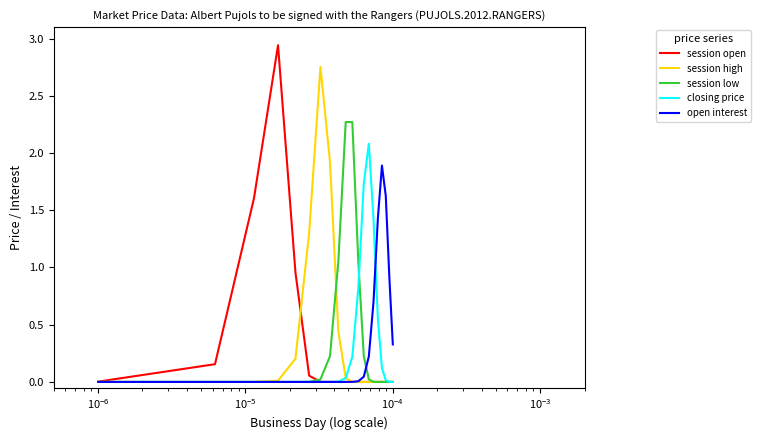

List the series in order of their peak value, highest first.

session open, session high, session low, closing price, open interest